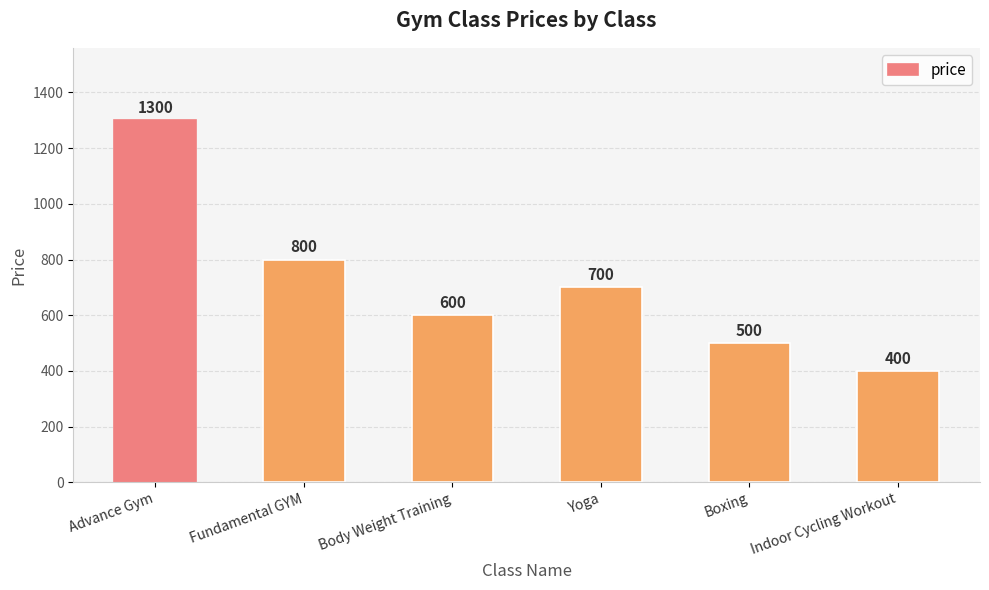

Rank the categories by value from lowest to highest.

Indoor Cycling Workout, Boxing, Body Weight Training, Yoga, Fundamental GYM, Advance Gym